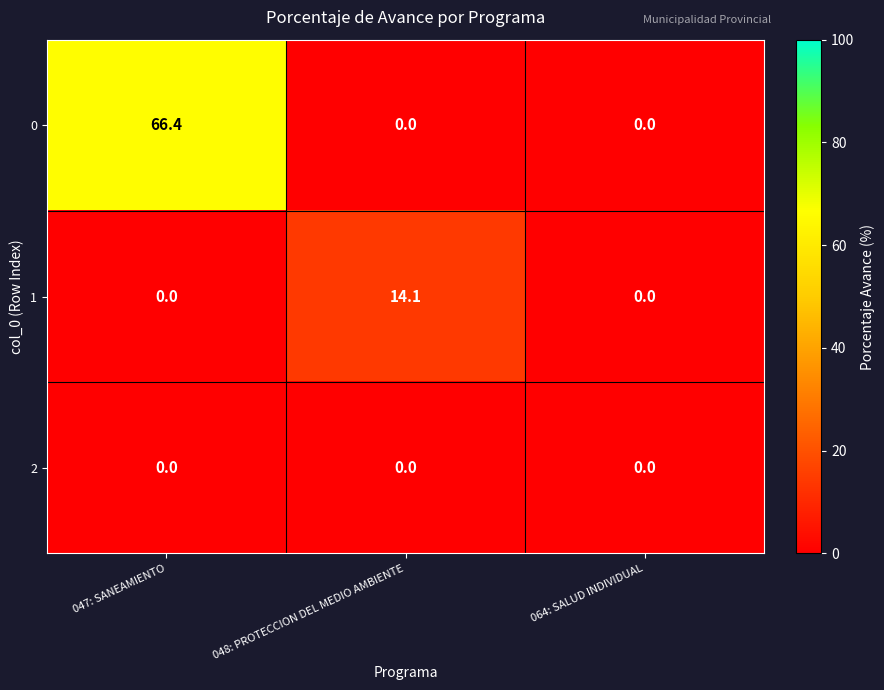

Is the value of 1 at 048: PROTECCION DEL MEDIO AMBIENTE greater than the value of 0 at 064: SALUD INDIVIDUAL?

Yes